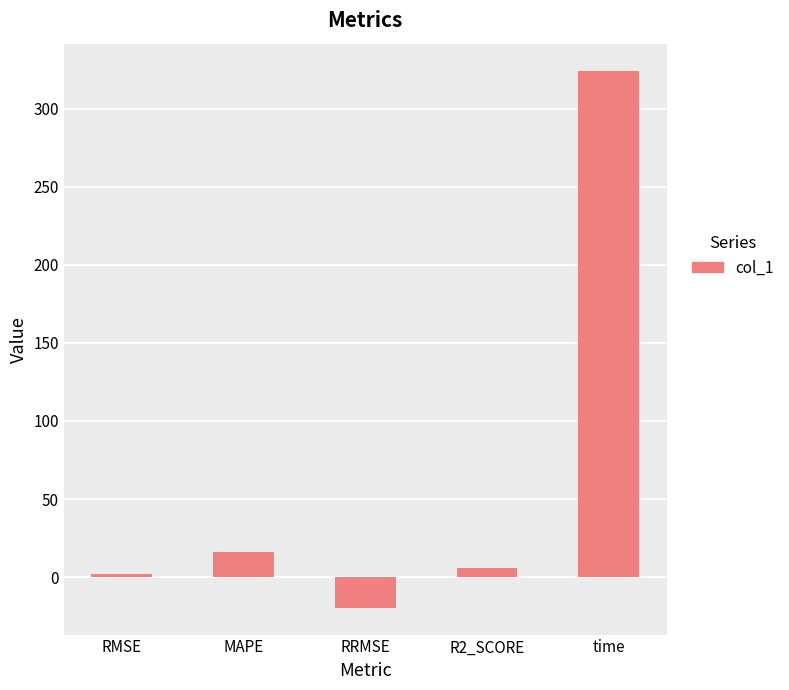

What is the value of the 4th bar from the left?

6.2